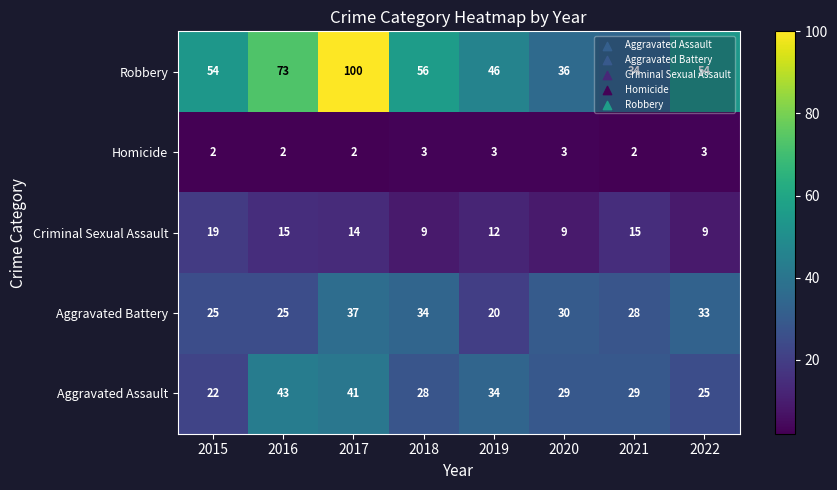

List the series in order of their peak value, lowest first.

Homicide, Criminal Sexual Assault, Aggravated Battery, Aggravated Assault, Robbery